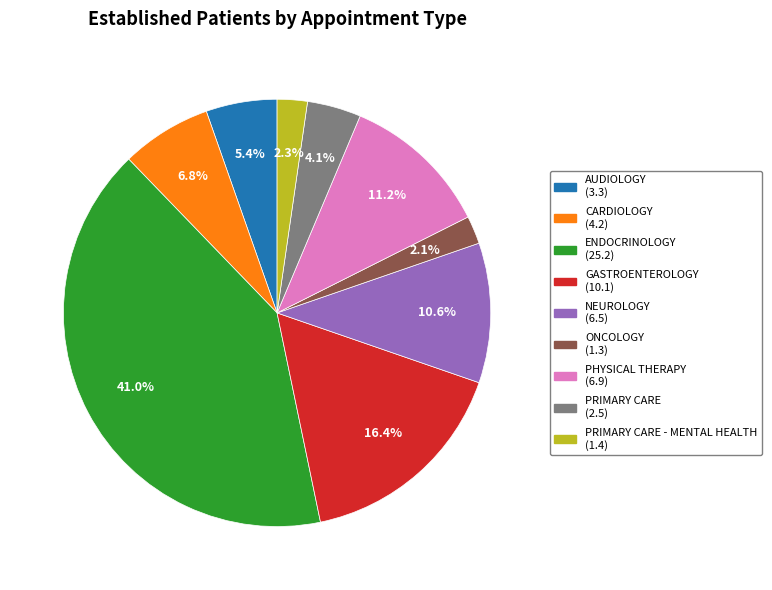

Is there any slice that represents more than half of the pie?

No